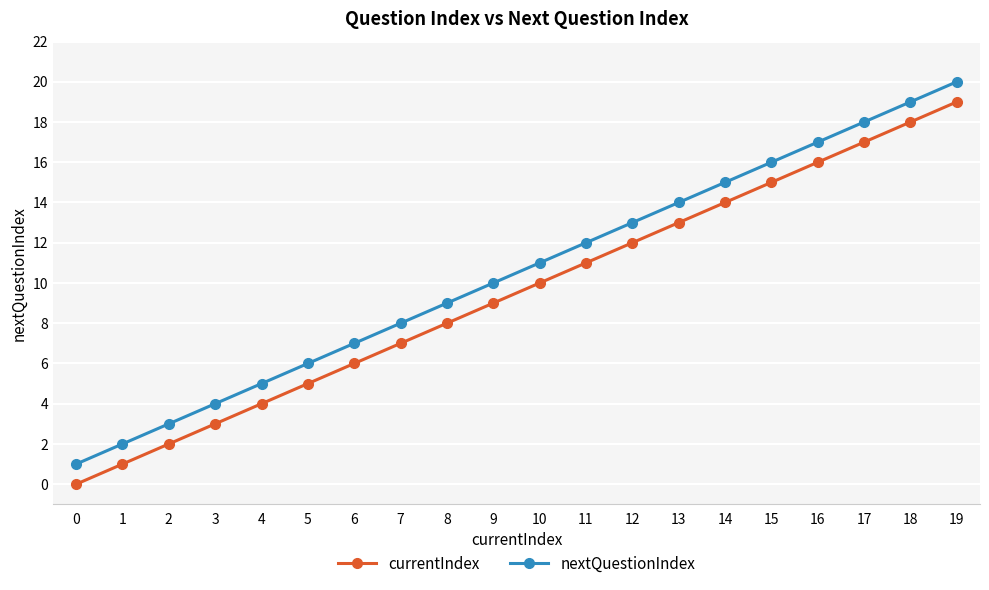

What is the difference between the maximum and minimum values in the currentIndex series?

19